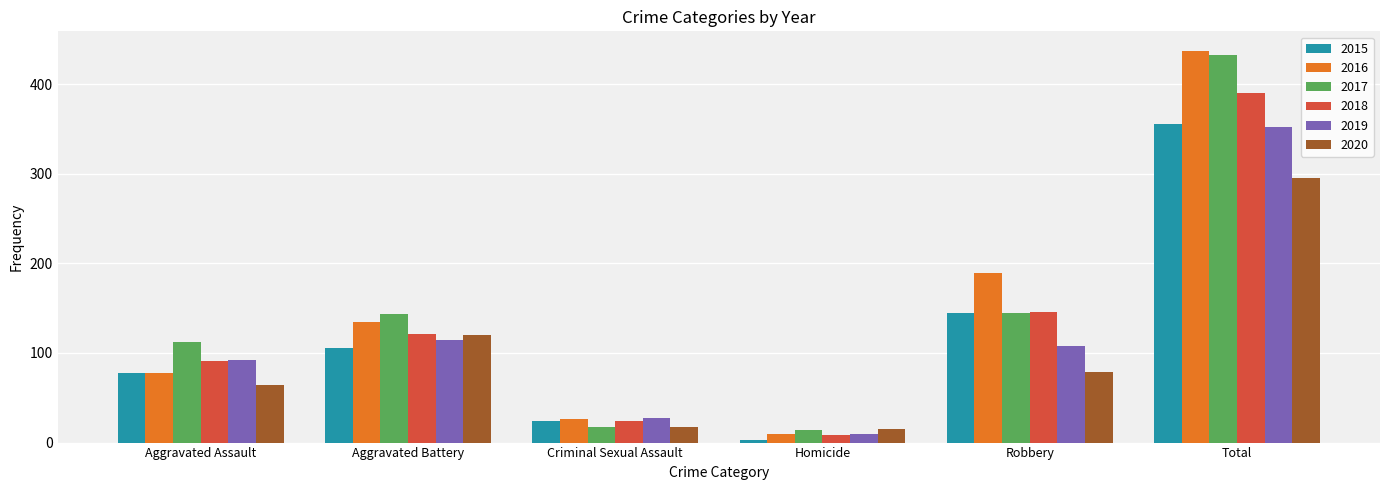

What is the minimum value shown in the chart?

3